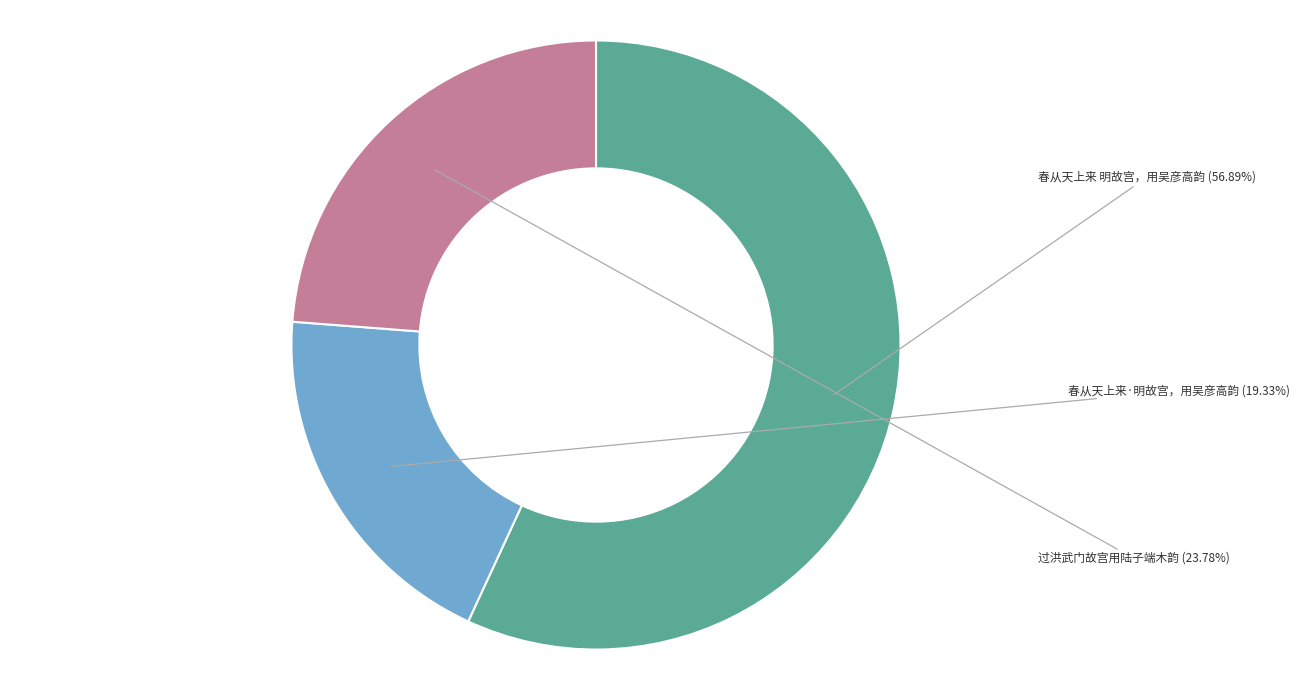

To the nearest percent, what is the difference between the 过洪武门故宫用陆子端木韵 and 春从天上来 明故宫，用吴彦高韵 slice percentages?

33%